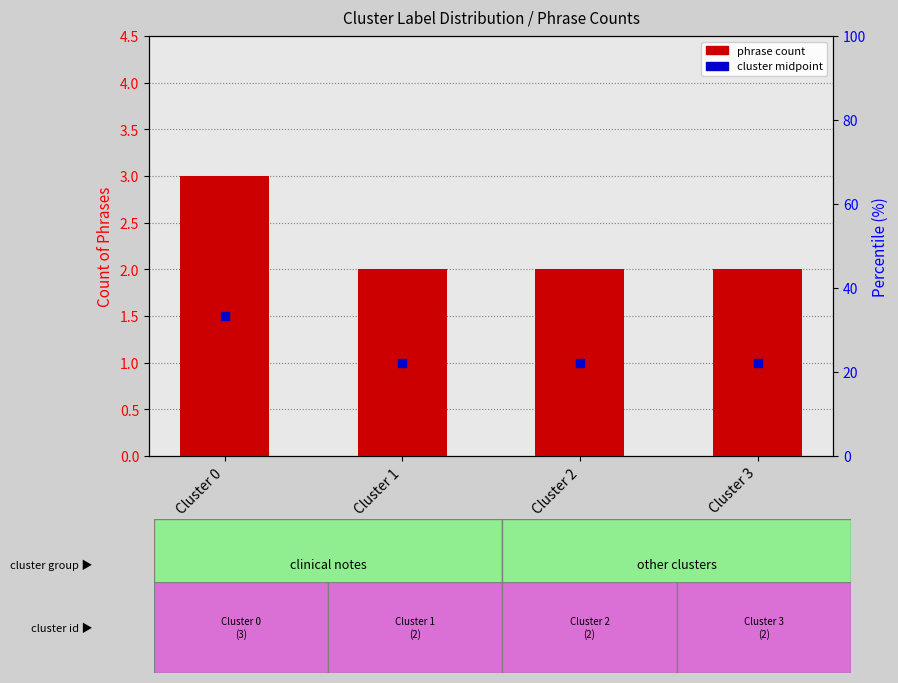

What are all the series names shown in the legend?

phrase count, cluster midpoint